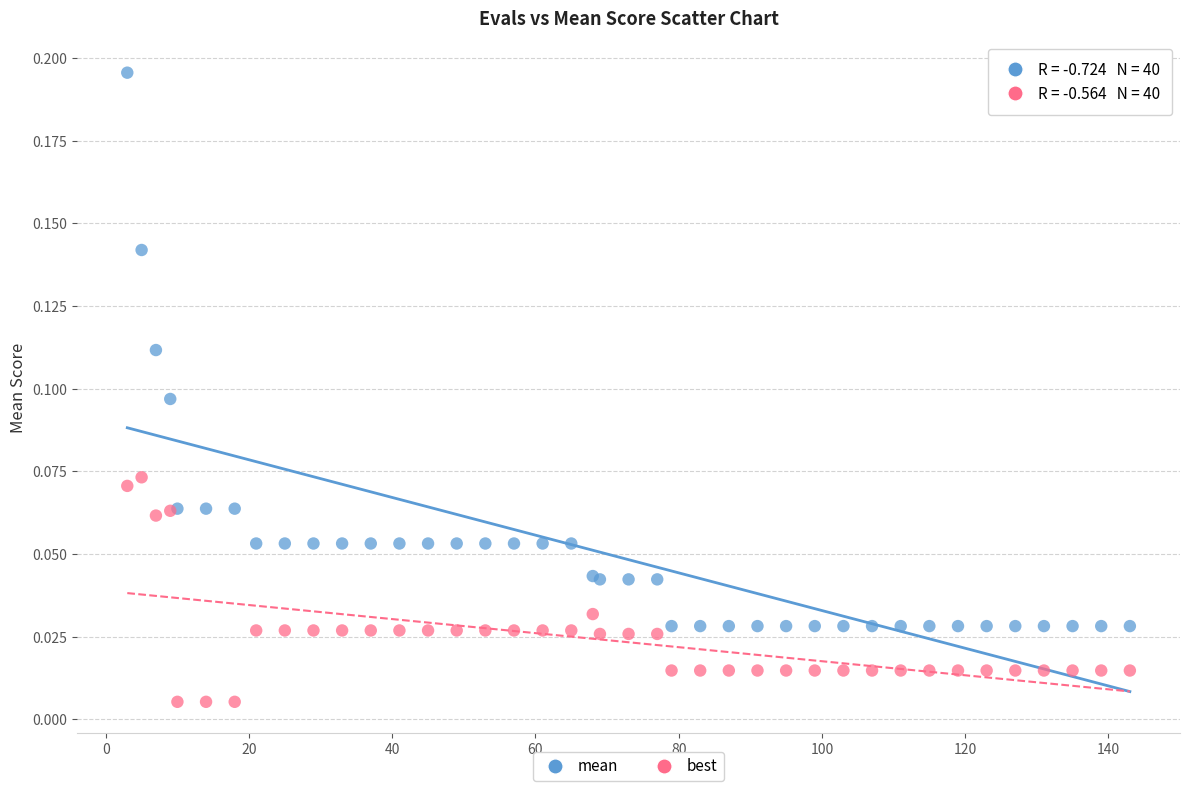

Which series has the largest Y range (max minus min)?

mean